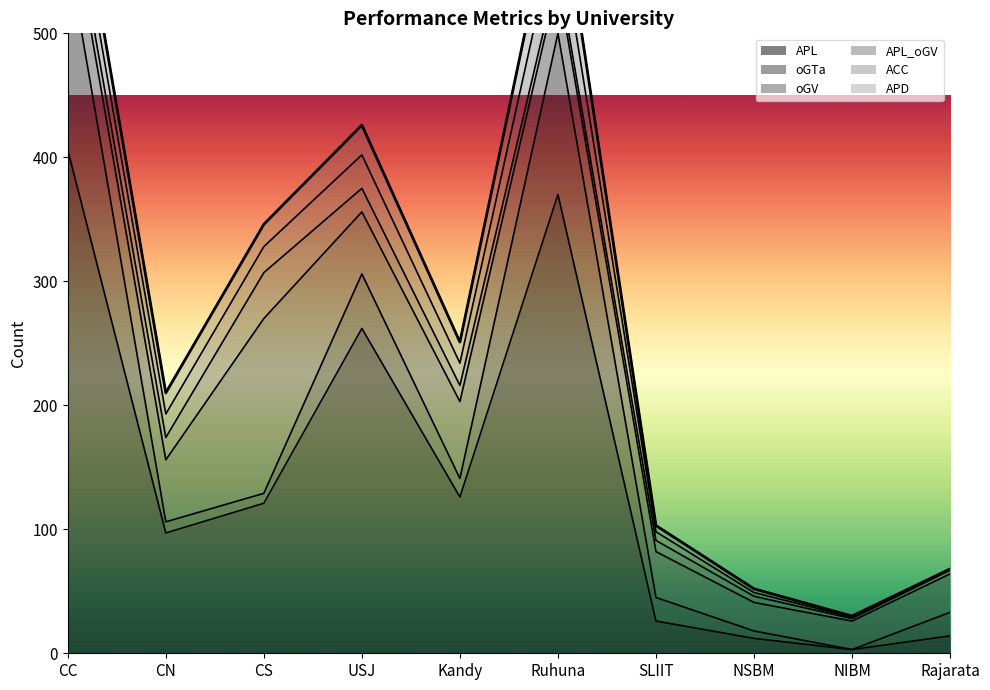

What are all the series names shown in the legend?

APL, oGTa, oGV, APL_oGV, ACC, APD